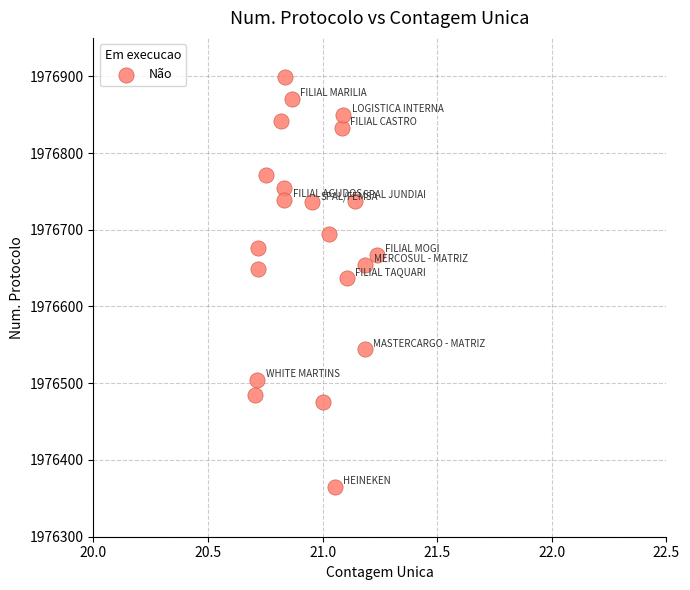

What is the range of Y values (max minus min)?

534